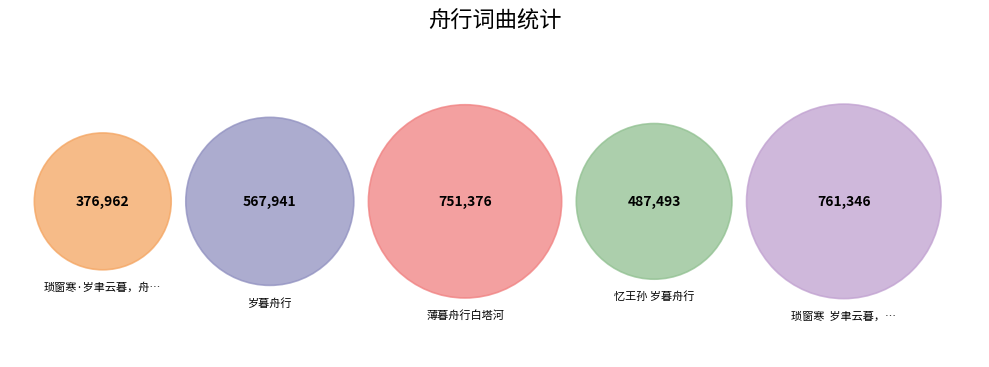

Which category has the smallest portion of the pie?

琐窗寒·岁聿云暮，舟行苦寒，拥衾酌酒，感吟成调